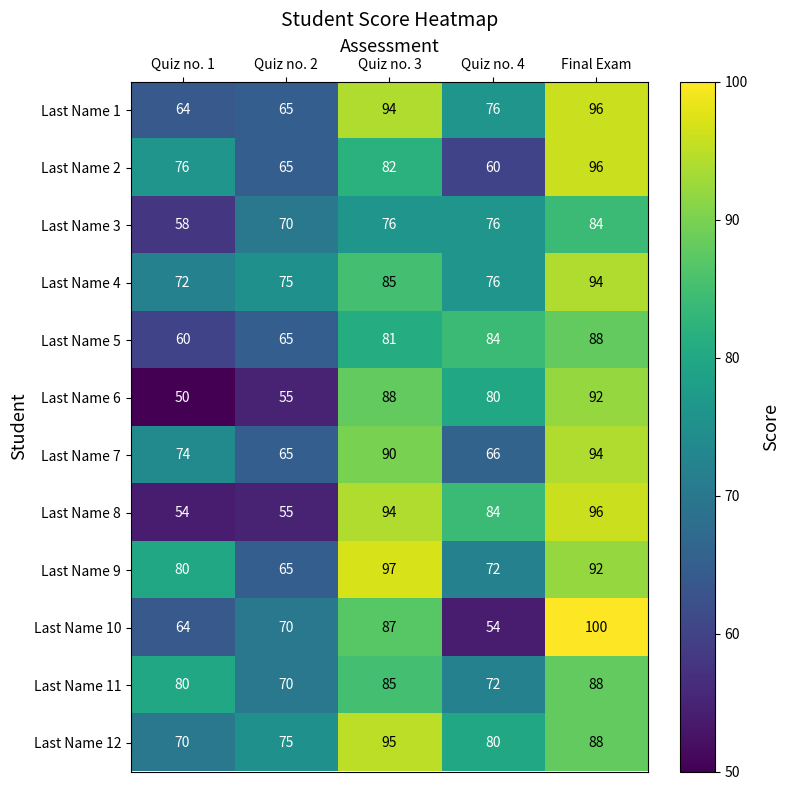

At which label does Last Name 8 first exceed 84?

Quiz no. 3